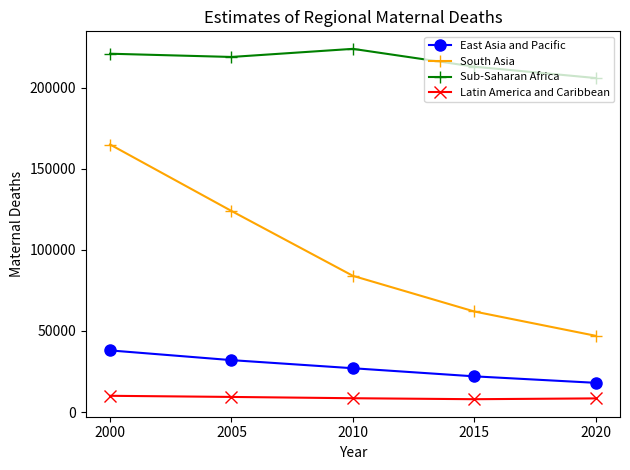

True or false: Sub-Saharan Africa and East Asia and Pacific cross at least once.

False